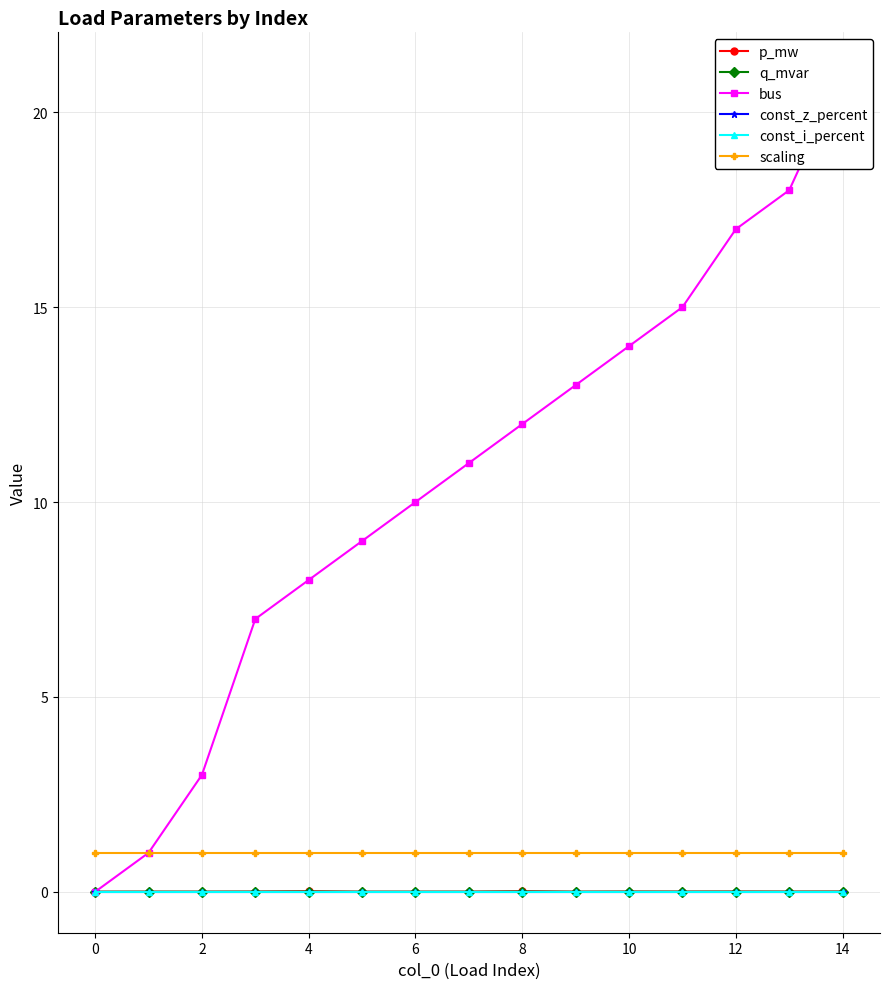

True or false: const_i_percent has a value of 0.0 at 14.

True